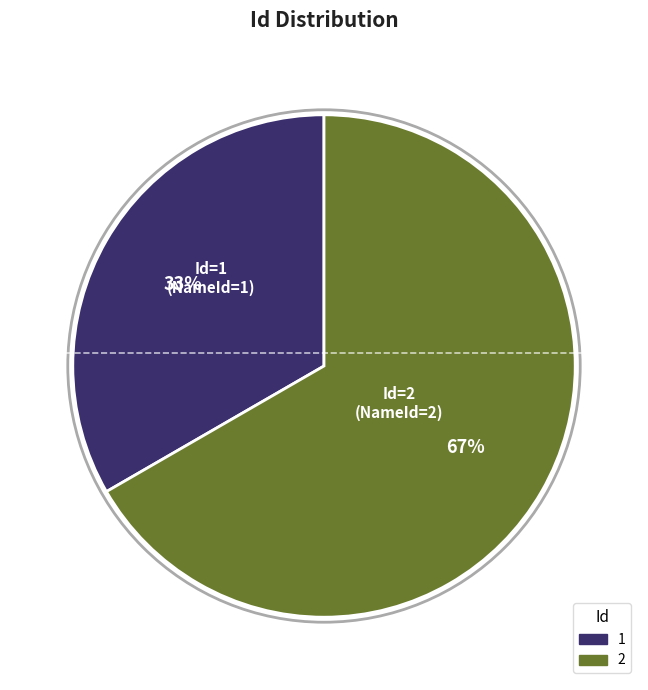

True or false: 1 accounts for 33% of the total.

True